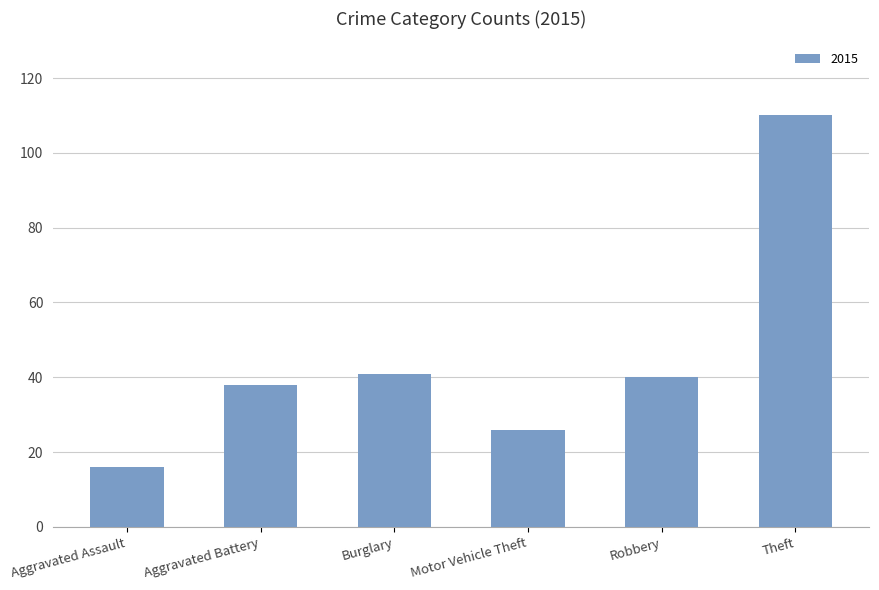

What is the greatest value displayed?

110